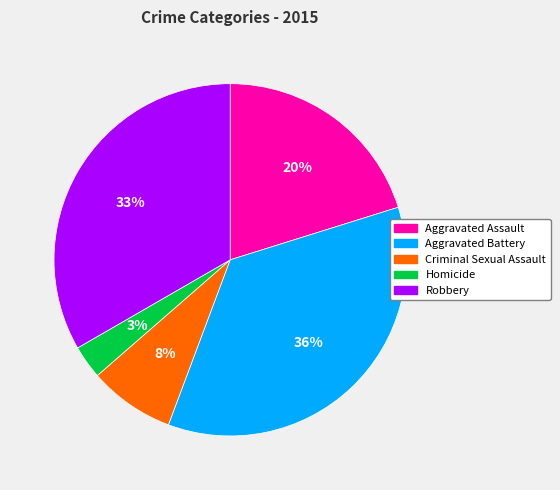

Is it true that Robbery is 24% of the pie?

False